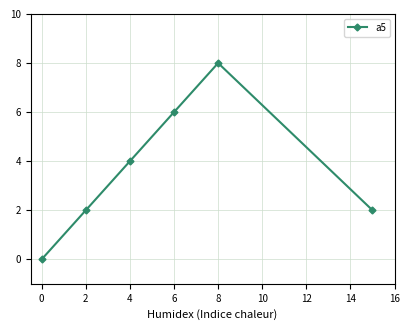

What is the difference between the maximum and minimum values?

8